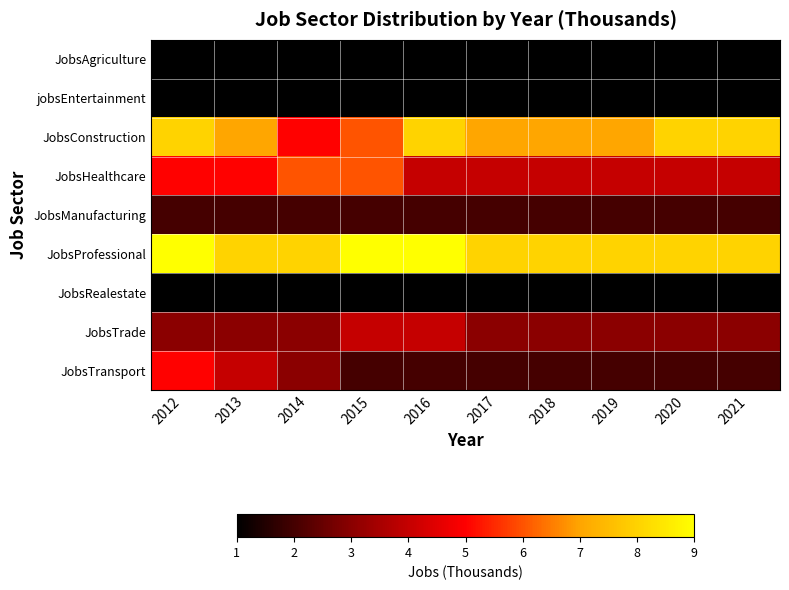

Reading right to left, list all the values displayed in this chart.

JobsAgriculture: 2021=1	2020=1	2019=1	2018=1	2017=1	2016=1	2015=1	2014=1	2013=1	2012=1
jobsEntertainment: 2021=1	2020=1	2019=1	2018=1	2017=1	2016=1	2015=1	2014=1	2013=1	2012=1
JobsConstruction: 2021=8	2020=8	2019=7	2018=7	2017=7	2016=8	2015=6	2014=5	2013=7	2012=8
JobsHealthcare: 2021=4	2020=4	2019=4	2018=4	2017=4	2016=4	2015=6	2014=6	2013=5	2012=5
JobsManufacturing: 2021=2	2020=2	2019=2	2018=2	2017=2	2016=2	2015=2	2014=2	2013=2	2012=2
JobsProfessional: 2021=8	2020=8	2019=8	2018=8	2017=8	2016=9	2015=9	2014=8	2013=8	2012=9
JobsRealestate: 2021=1	2020=1	2019=1	2018=1	2017=1	2016=1	2015=1	2014=1	2013=1	2012=1
JobsTrade: 2021=3	2020=3	2019=3	2018=3	2017=3	2016=4	2015=4	2014=3	2013=3	2012=3
JobsTransport: 2021=2	2020=2	2019=2	2018=2	2017=2	2016=2	2015=2	2014=3	2013=4	2012=5